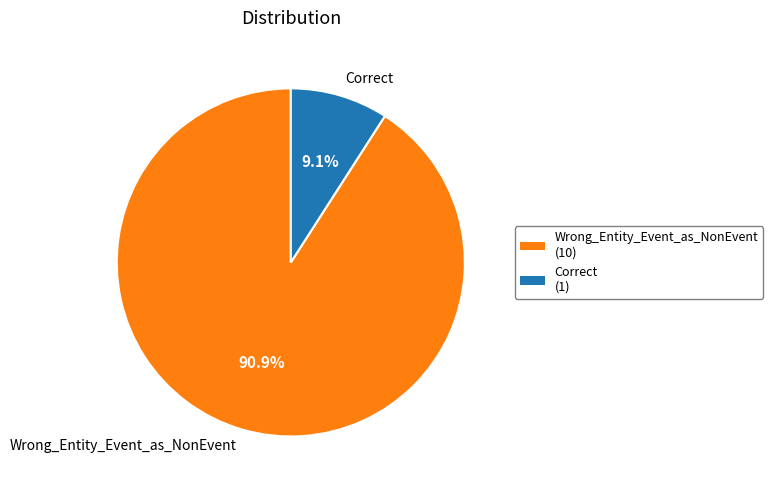

True or false: Wrong_Entity_Event_as_NonEvent accounts for 91% of the total.

True